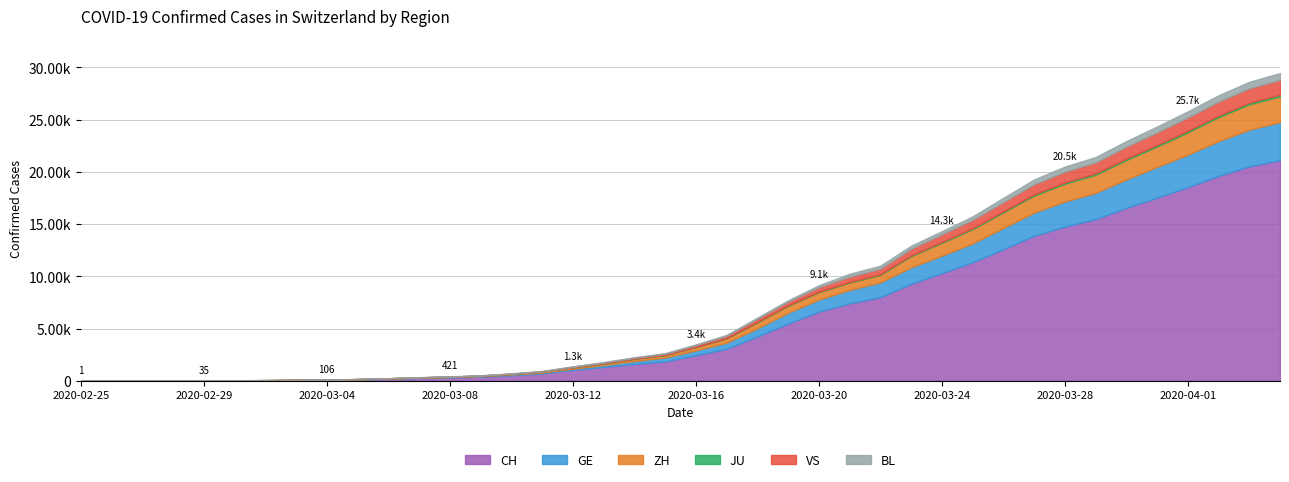

True or false: JU has more than 2 points higher than both neighbors.

False